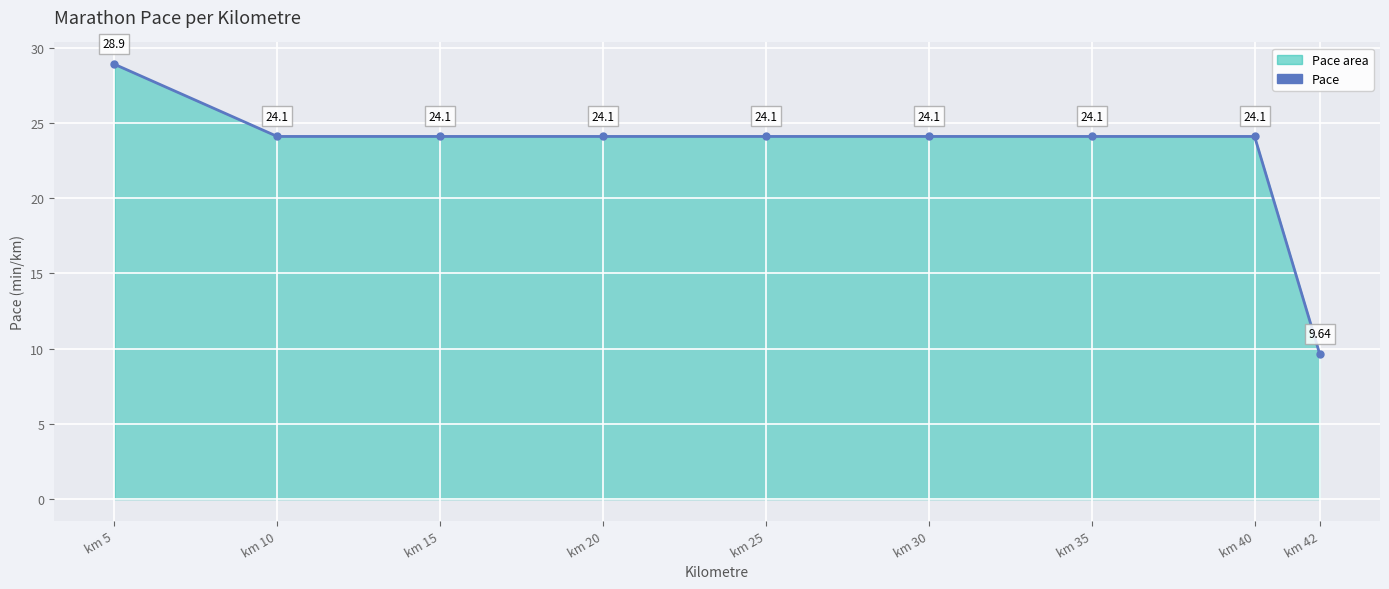

At which category does the chart reach its peak across all series?

km 5